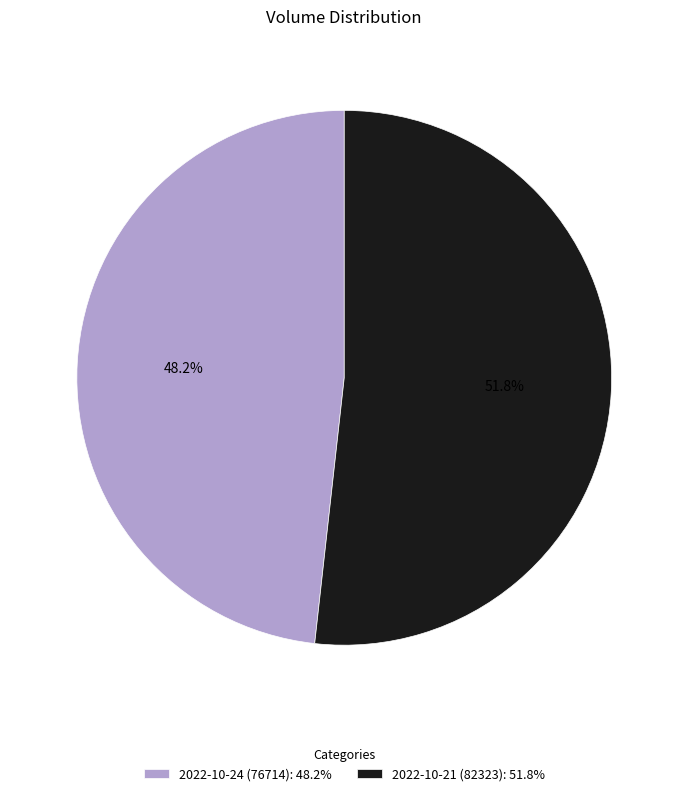

What is the ratio of the value at 2022-10-24 (76714): 48.2% to the value at 2022-10-21 (82323): 51.8%?

0.9